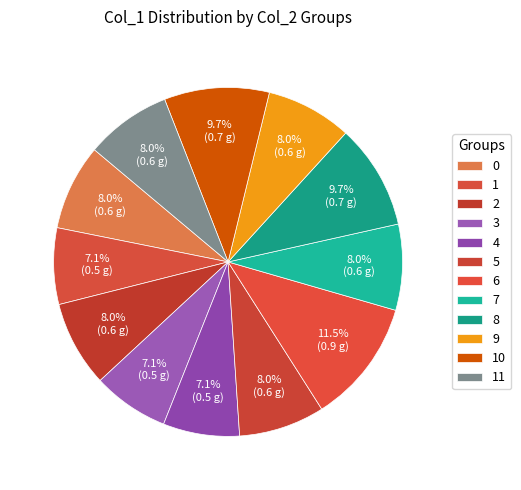

Count the number of slices in the pie.

12